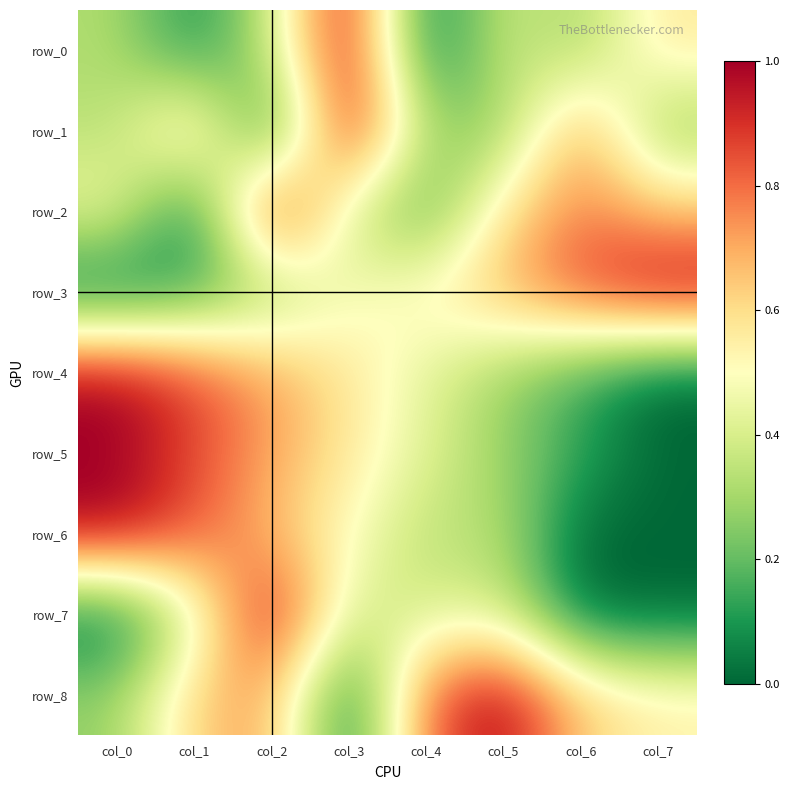

Reading left to right, transcribe all the data shown in this chart.

row_0: 0.3	0.1	0.4	1.0	0.0	0.4	0.3	0.6
row_1: 0.3	0.7	0.0	1.0	0.3	0.3	0.7	0.3
row_2: 0.5	0.0	1.0	0.4	0.2	0.6	0.8	0.7
row_3: 0.0	0.1	0.3	0.5	0.5	0.7	0.9	1.0
row_4: 1.0	0.9	0.7	0.6	0.4	0.3	0.1	0.0
row_5: 1.0	0.9	0.7	0.6	0.4	0.3	0.1	0.0
row_6: 1.0	0.8	0.7	0.5	0.3	0.3	0.0	0.0
row_7: 0.0	0.4	1.0	0.4	0.4	0.4	0.0	0.0
row_8: 0.3	0.6	0.7	0.0	0.8	1.0	0.6	0.5